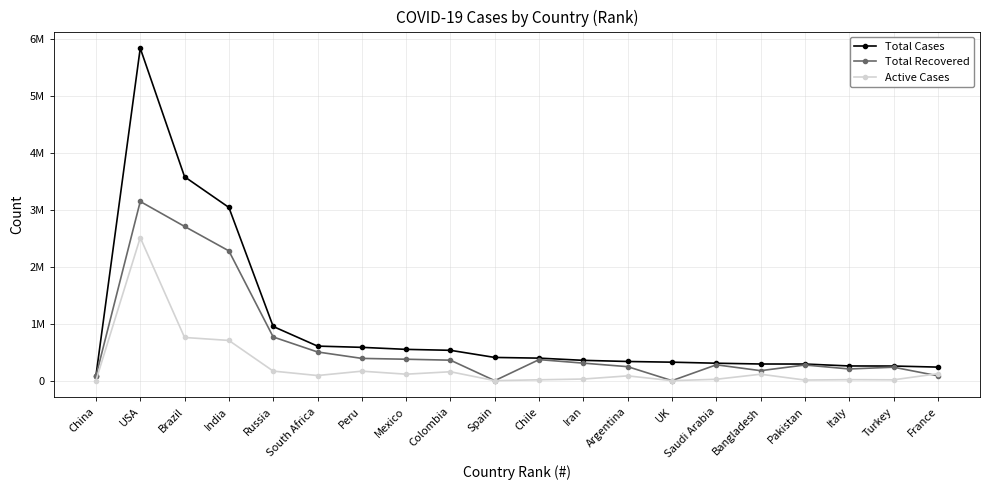

True or false: Total Cases and Active Cases intersect in this chart.

False